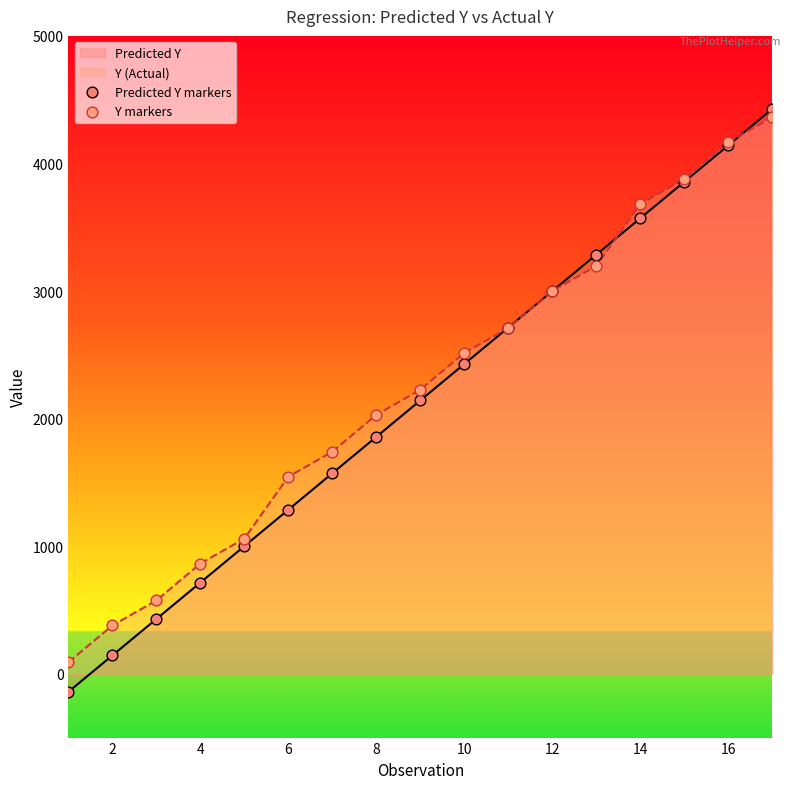

At how many categories does at least one series exceed 3824?

3